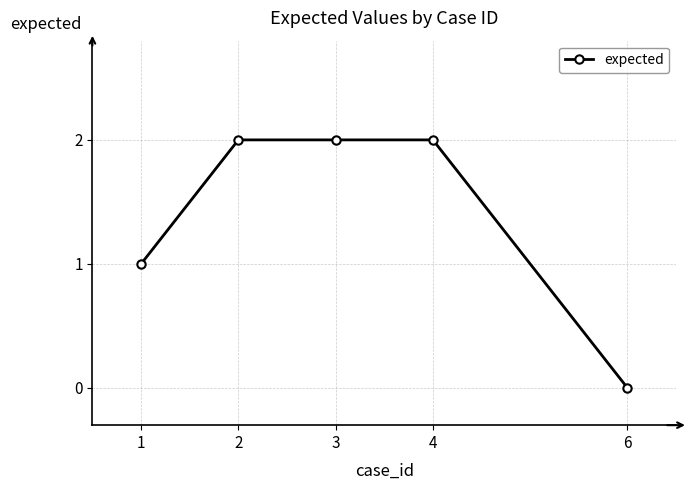

Which category has the lowest value across all series?

6